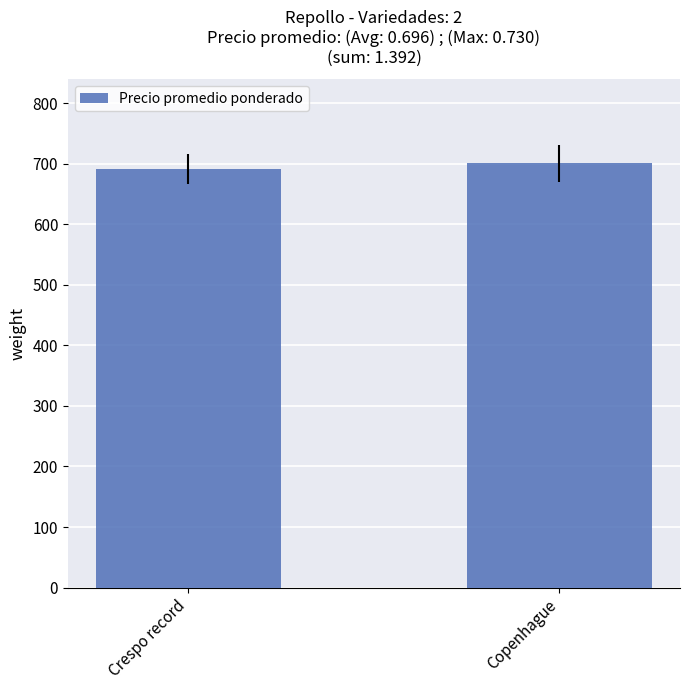

What is the sum of all values?

1392.2